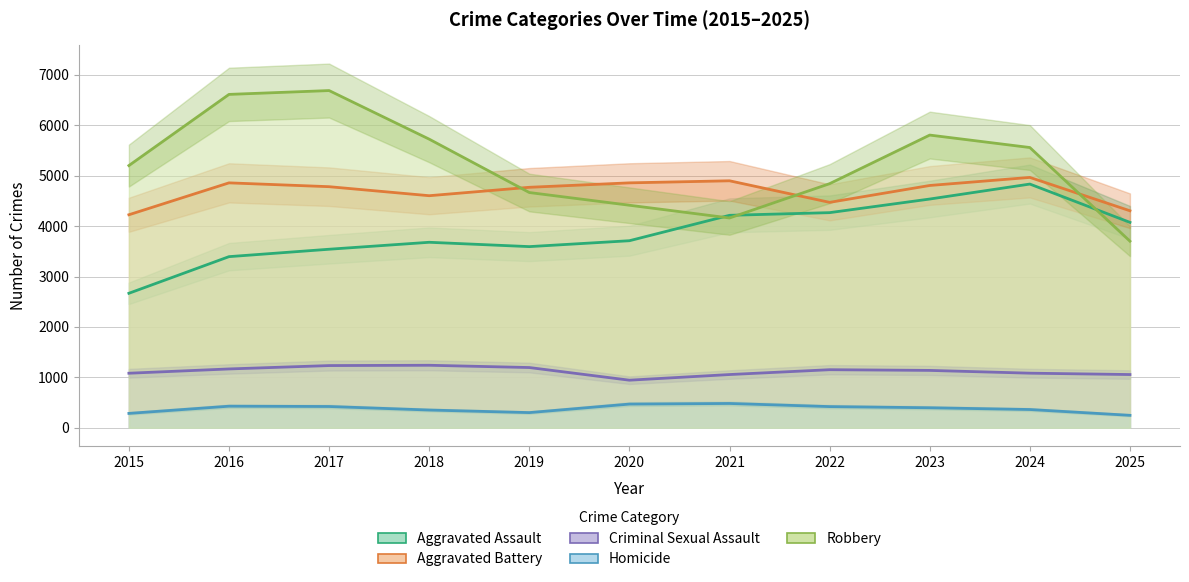

The value of Homicide at 2025 is 247. True or false?

True